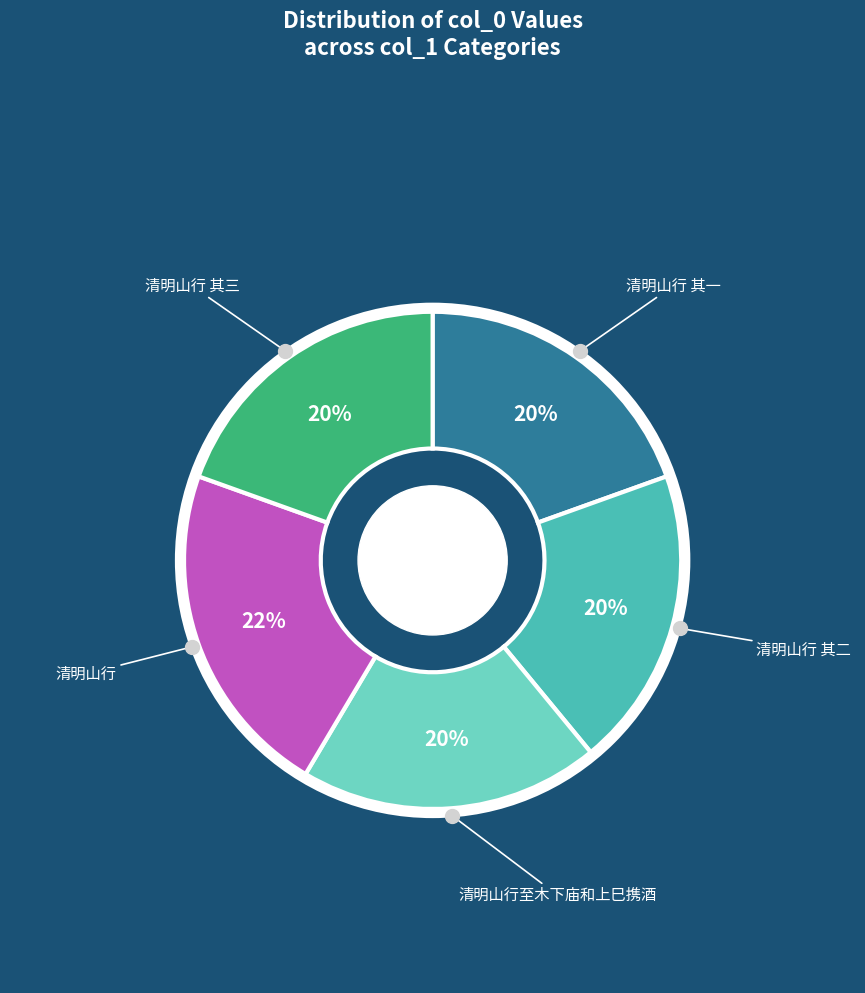

Count the number of slices in the pie.

5